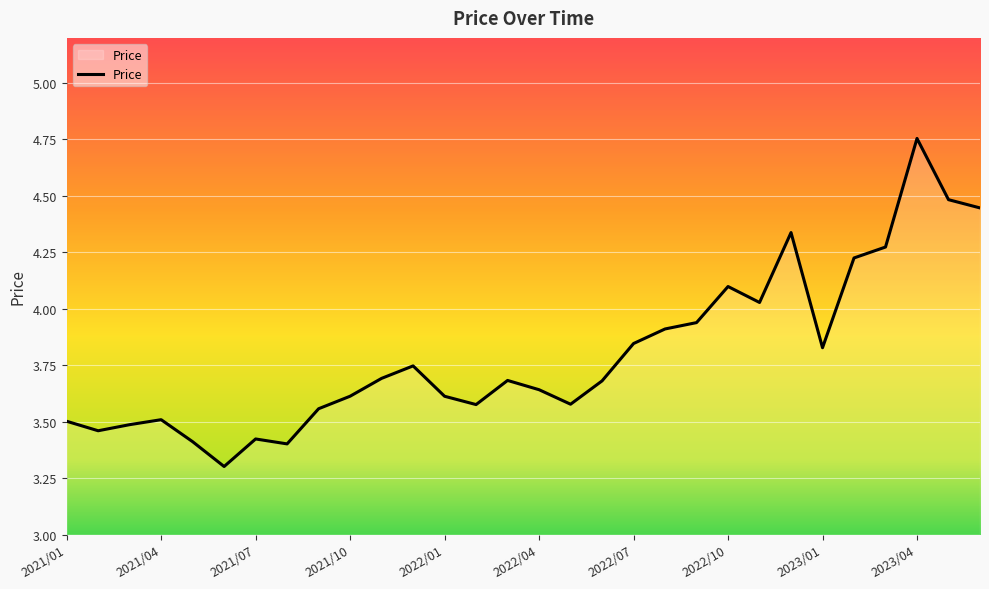

What is the difference between the maximum and minimum values?

1.5